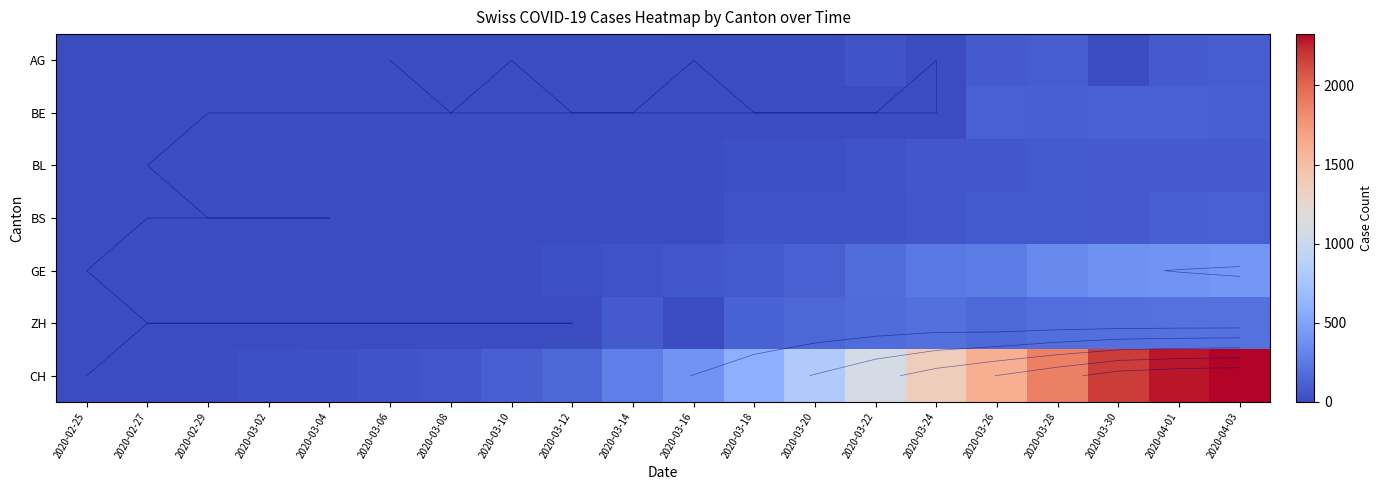

Read the GE value at 2020-03-28.

339